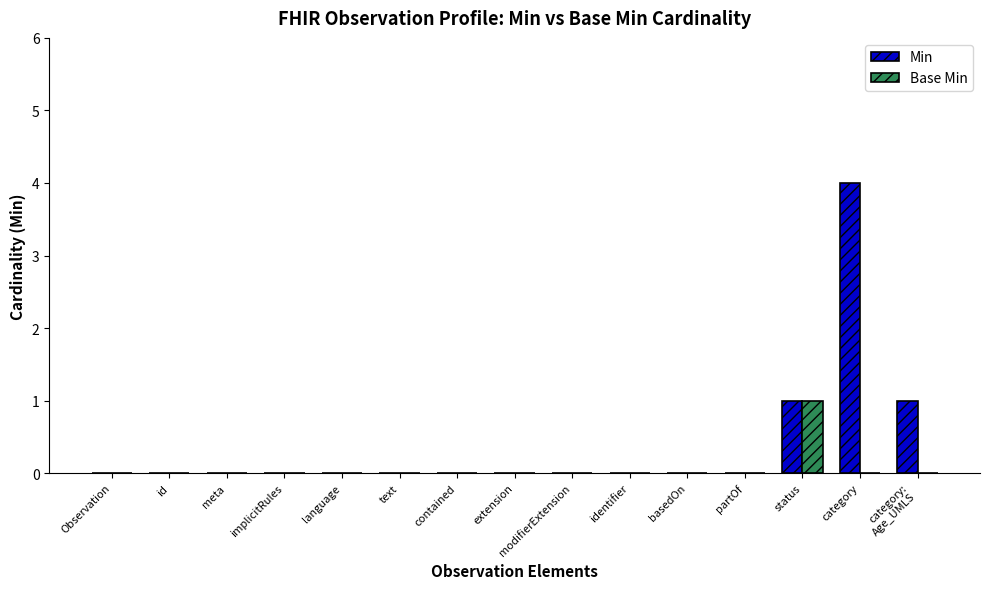

Which series has the largest total across all categories?

Min